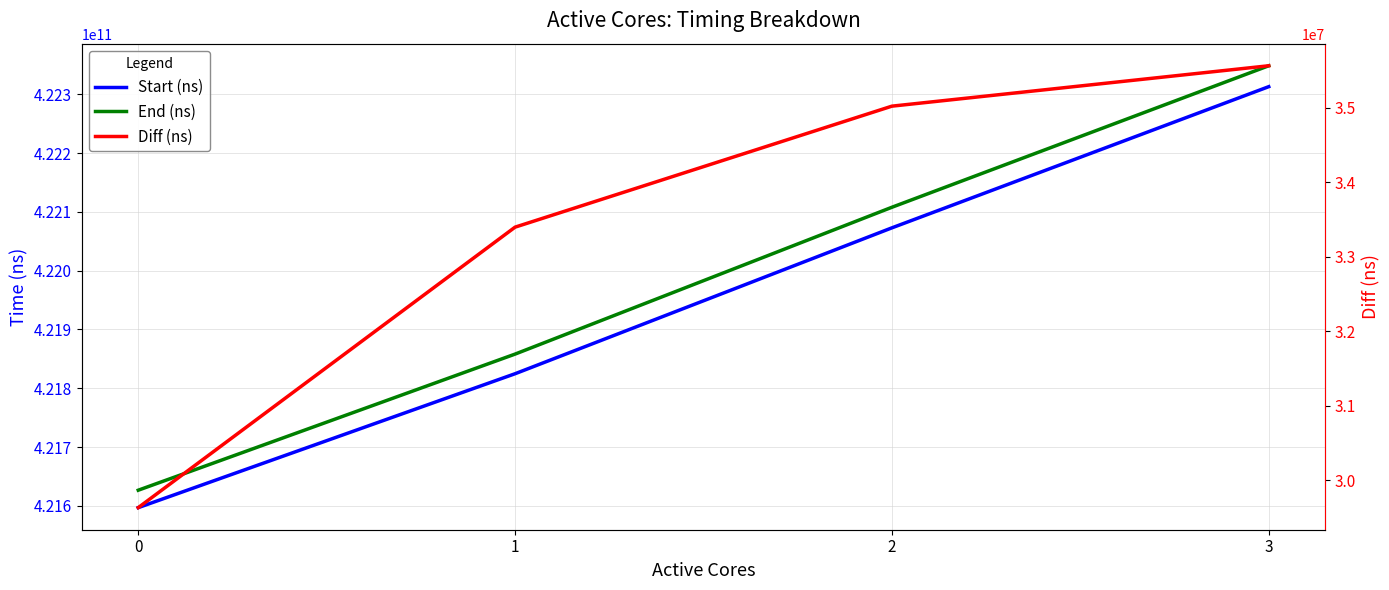

Reading left to right, list all the values displayed in this chart.

Start (ns): 421596868530	421824663400	422072843998	422313015945
End (ns): 421626498830	421858061207	422107866857	422348581419
Diff (ns): 29630300	33397807	35022859	35565474